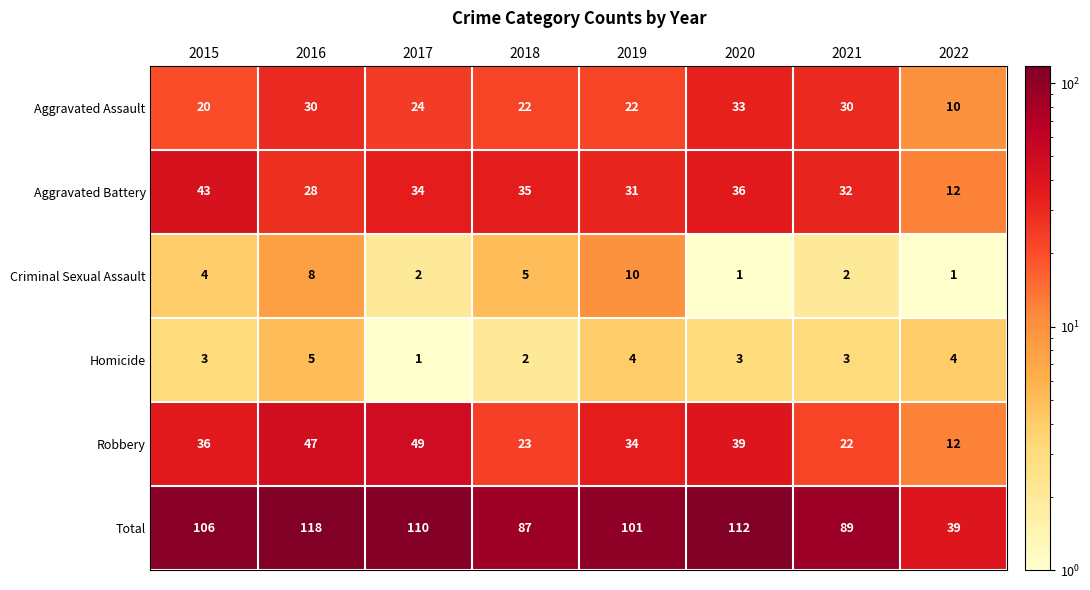

At which category is the sum across all series the highest?

2016